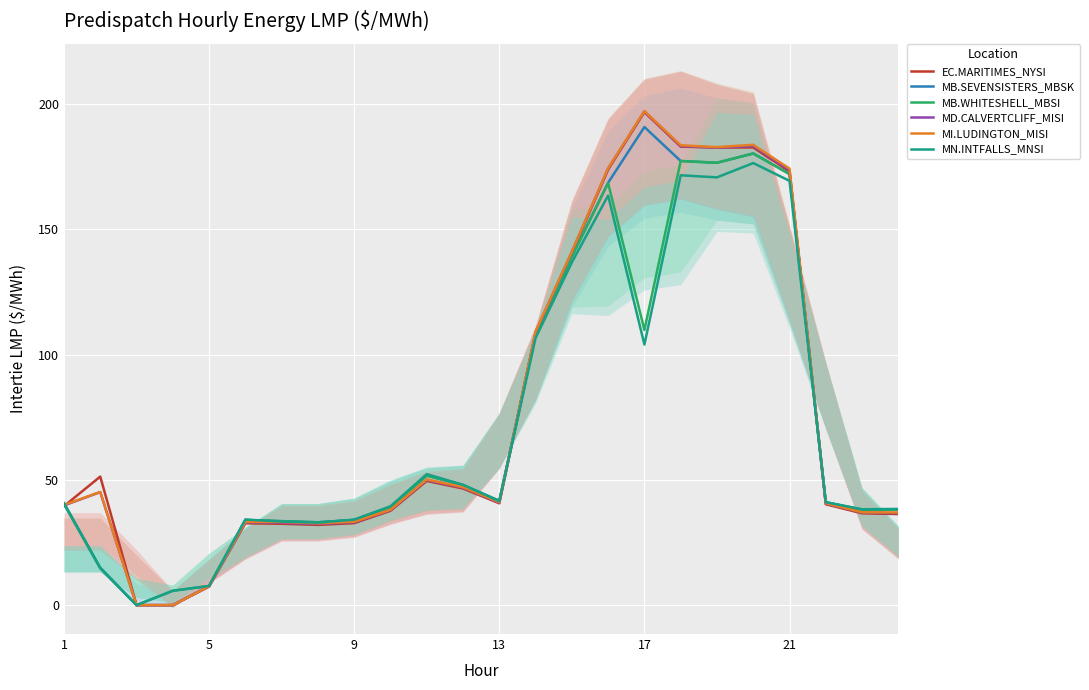

Is it true that MB.WHITESHELL_MBSI equals 172.1 at 21?

True